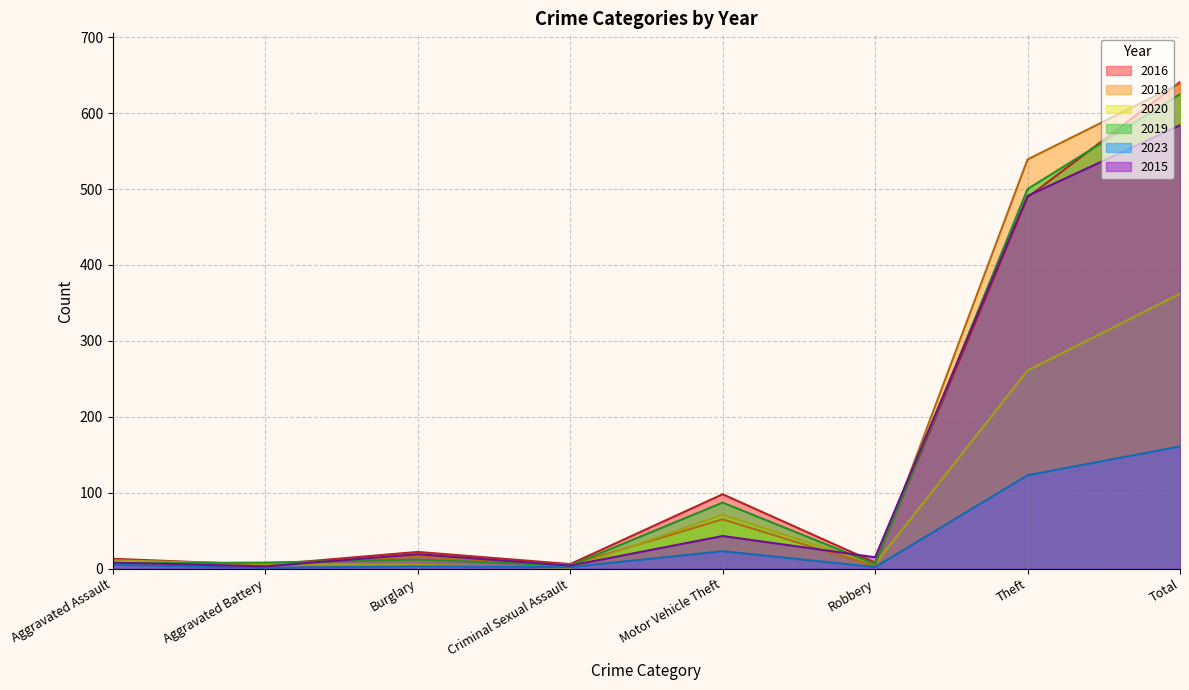

Reading left to right, transcribe all the data shown in this chart.

2016: 13	5	22	6	98	8	489	641
2018: 7	4	16	5	65	3	539	639
2020: 11	6	5	1	71	6	261	362
2019: 7	8	12	4	87	6	500	625
2023: 5	1	3	2	23	2	123	161
2015: 8	3	19	4	43	15	491	584